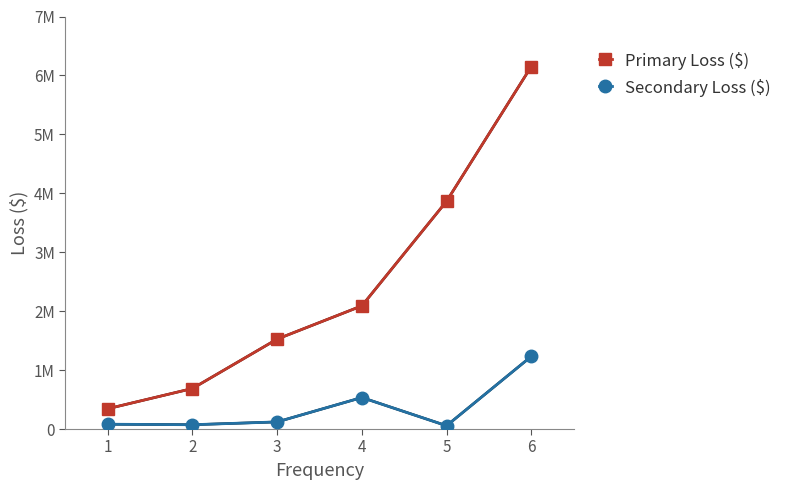

Between 2 and 3, which is larger?

3